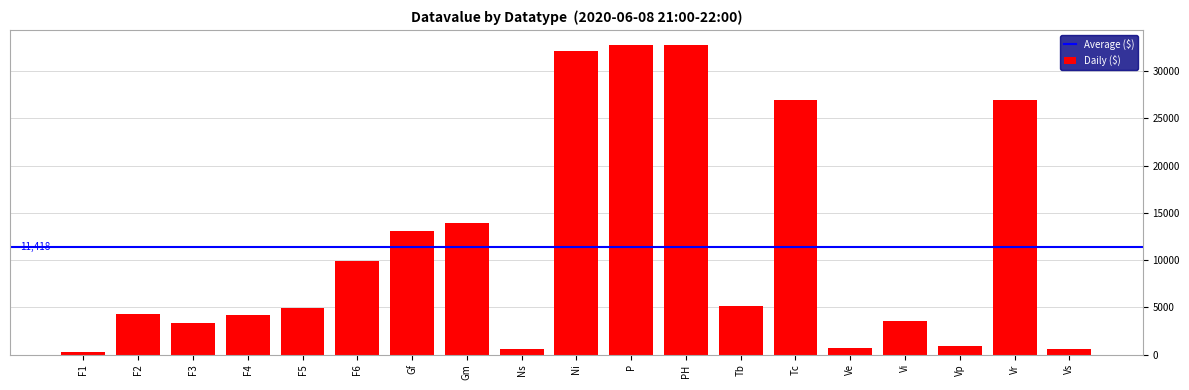

What is the maximum value shown in the chart?

32715